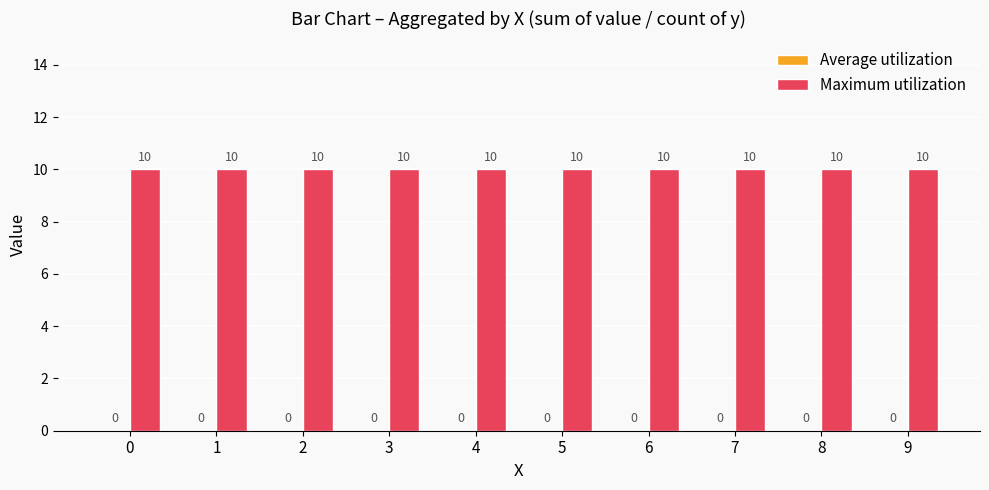

How many data points does each series have?

10